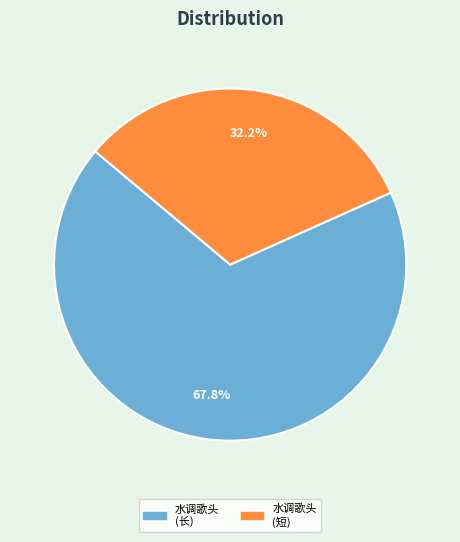

Is there any slice that represents more than half of the pie?

Yes